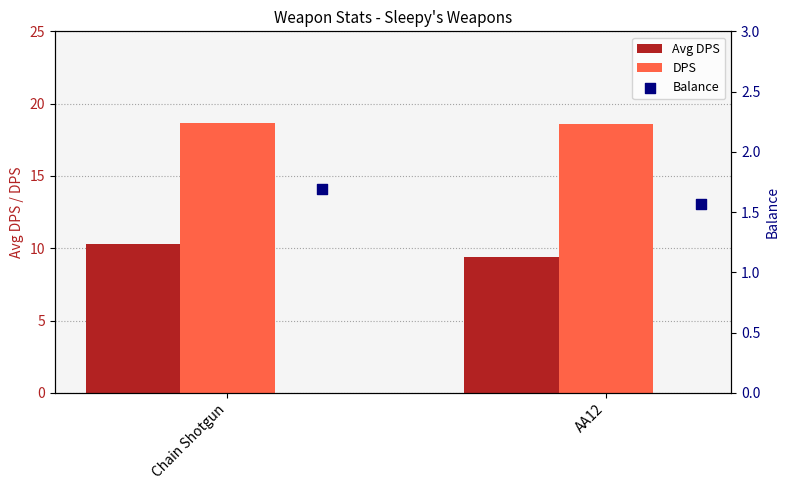

Is the value of Avg DPS at Chain Shotgun greater than the value of DPS at Chain Shotgun?

No